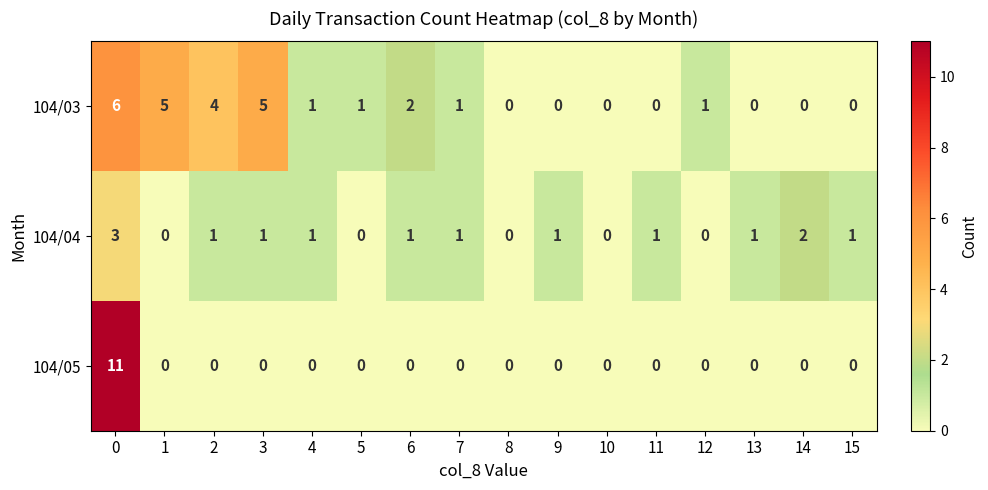

Is it true that 104/05 equals -5 at 8?

False